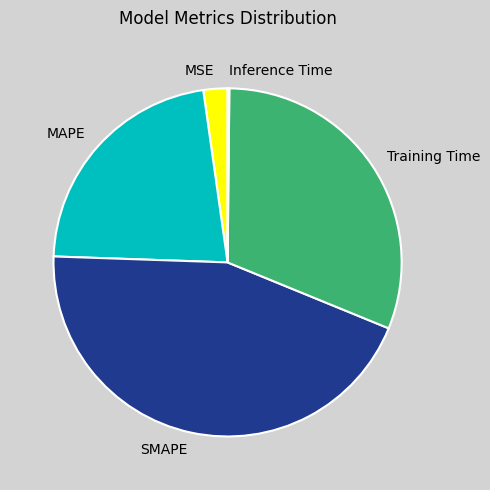

Which has a higher value, Training Time or MAPE?

Training Time